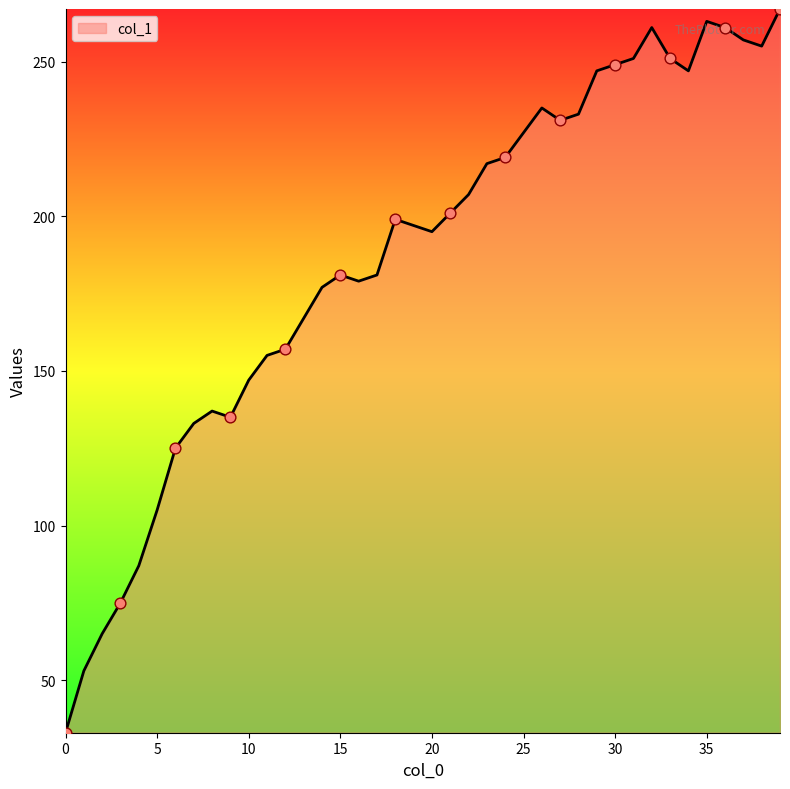

What is the greatest value displayed?

267